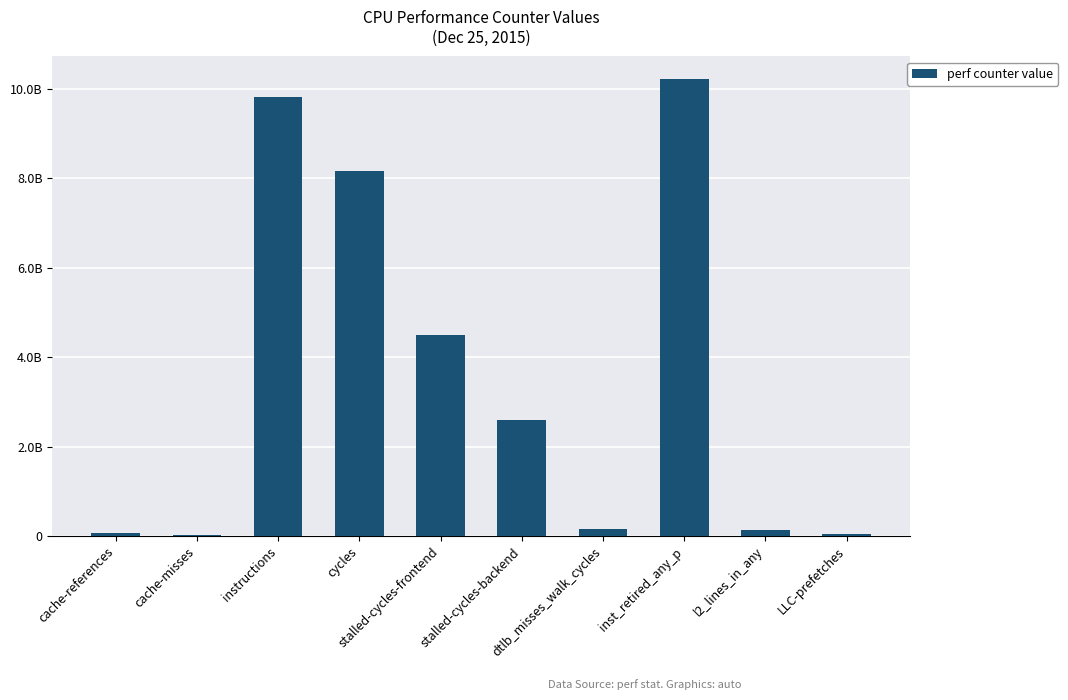

Reading left to right, what are all the values shown in this chart?

76557235	26695580	9818778158	8159710979	4487943041	2603013630	149648093	10211203331	133727647	40248366